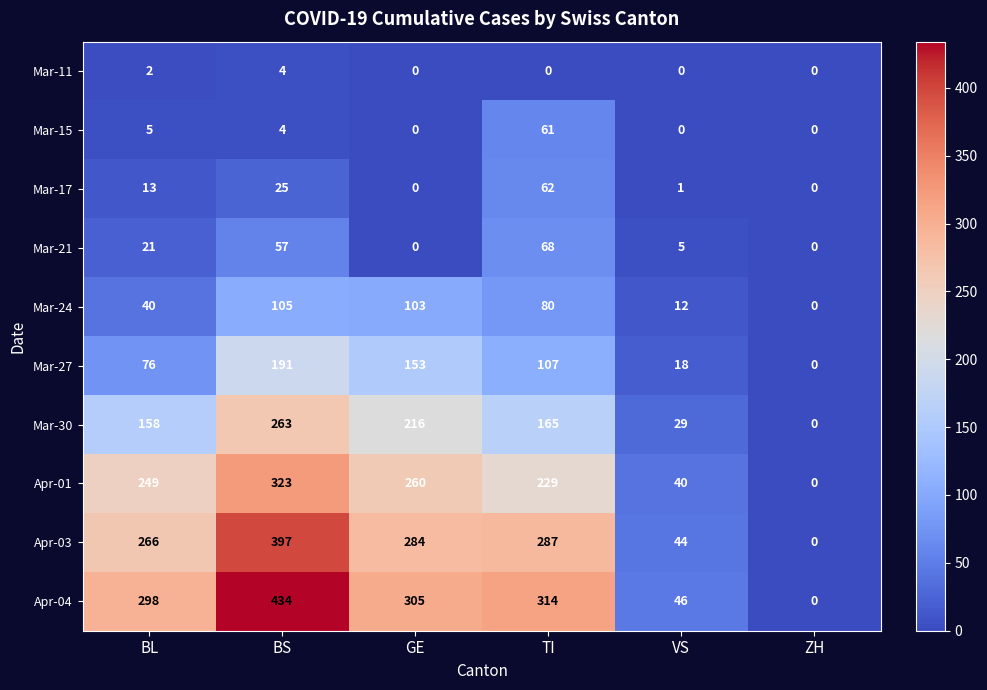

Rank the categories by Apr-03 value from highest to lowest.

BS, TI, GE, BL, VS, ZH